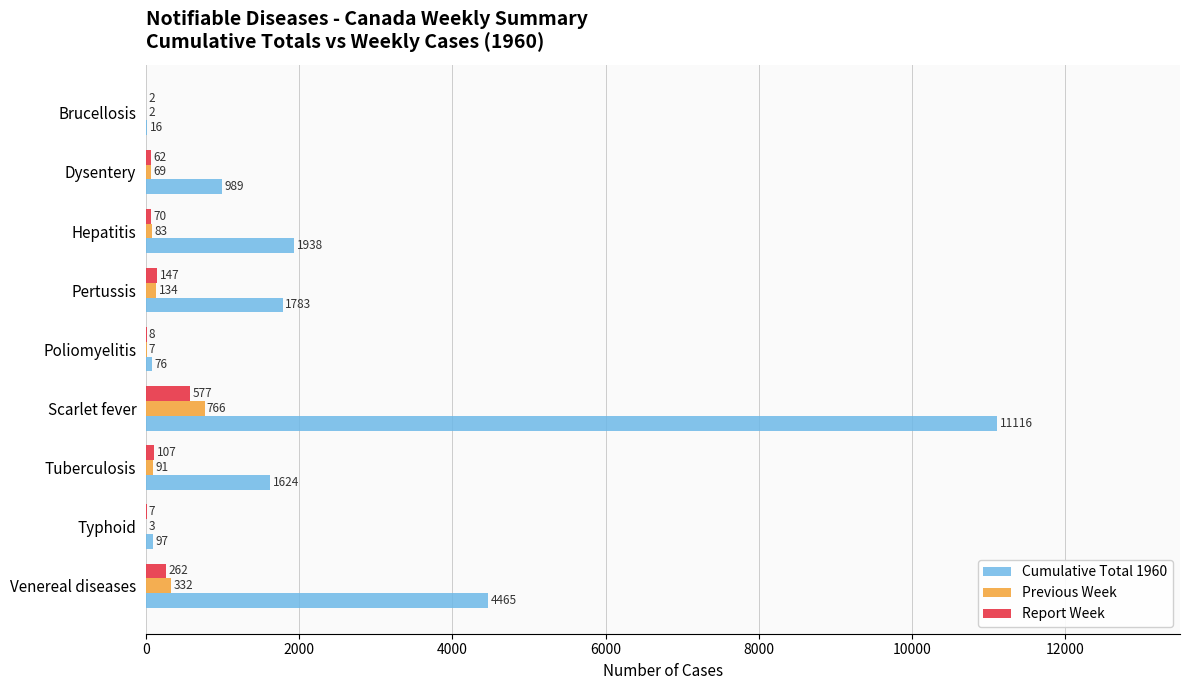

Read the Previous Week value at Scarlet fever, to the nearest 100.

800